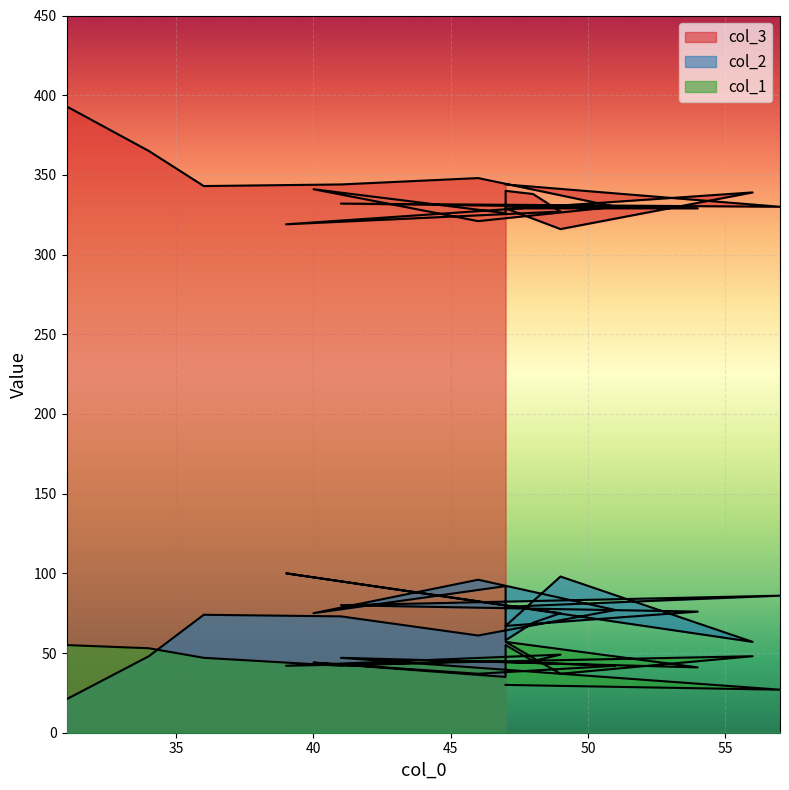

Rank the series at 48 from highest to lowest value.

col_3, col_2, col_1